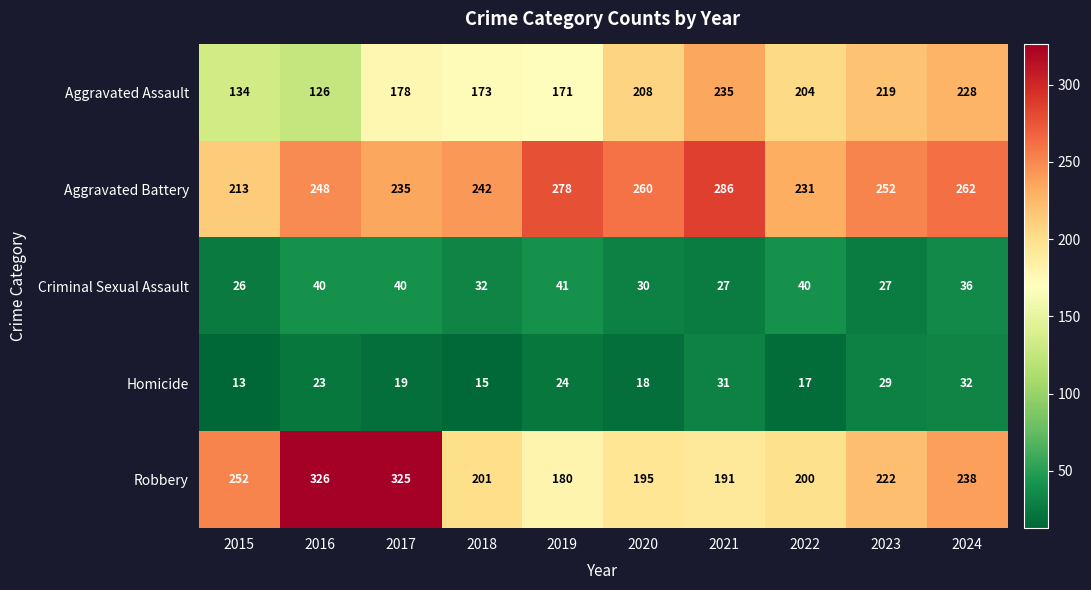

The value of Homicide at 2016 is 23. True or false?

True